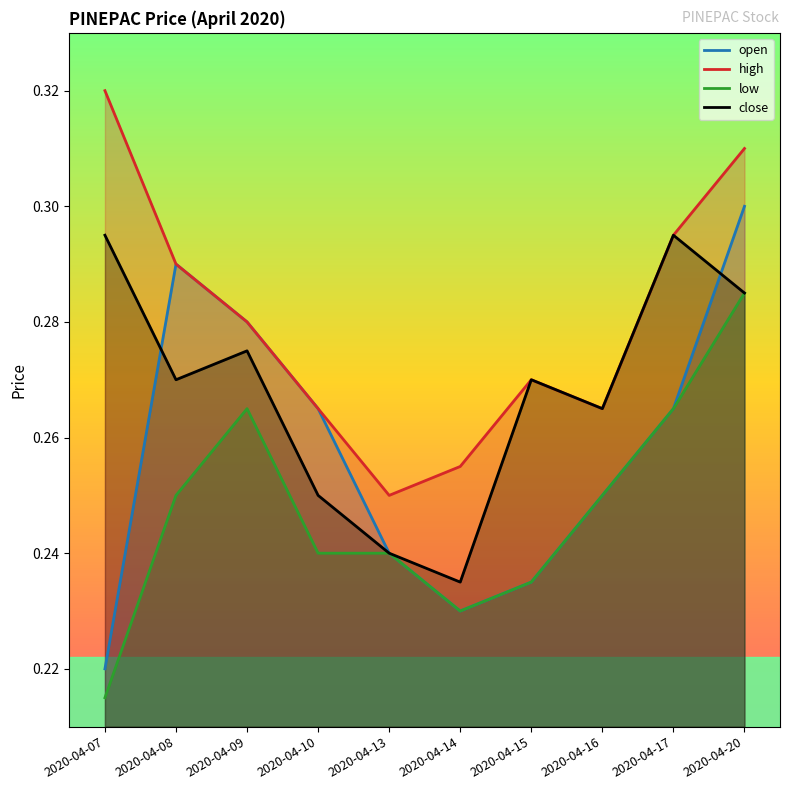

In open, how many points are higher than both neighbors (excluding endpoints)?

1